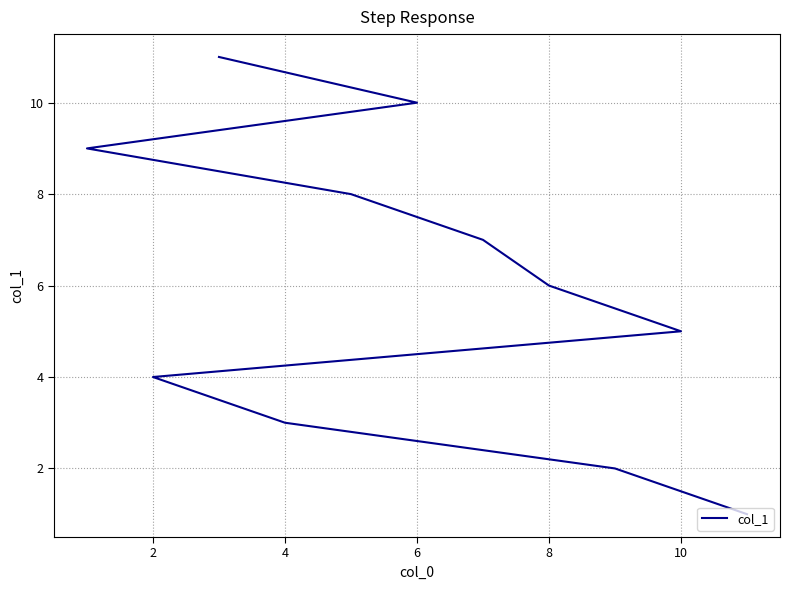

What is the sum of all values?

66